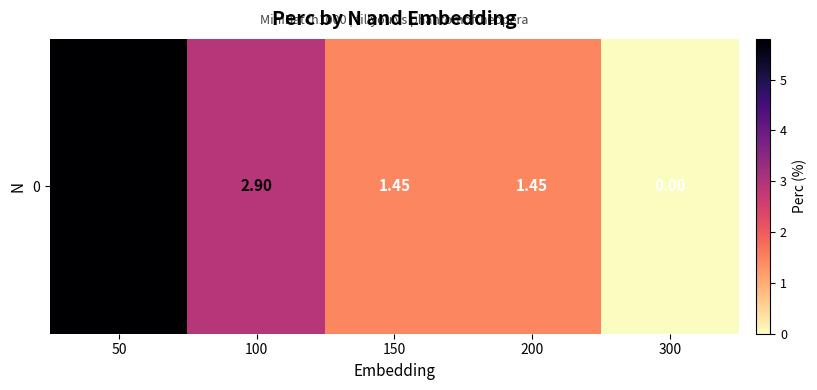

What is the change in value from 200 to 300?

-1.4